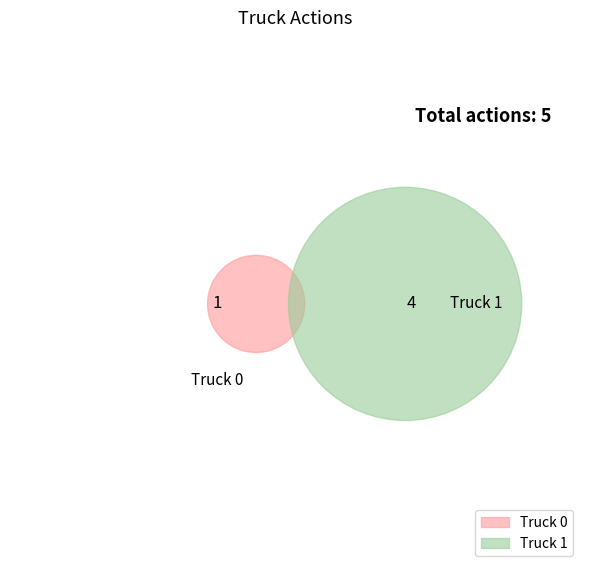

To the nearest percent, what is the difference between the Truck 0 and Truck 1 slice percentages?

60%